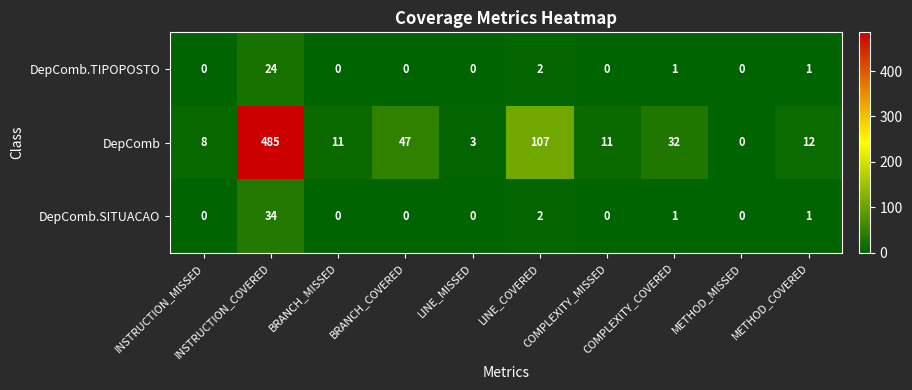

At which category is the sum across all series the highest?

INSTRUCTION_COVERED